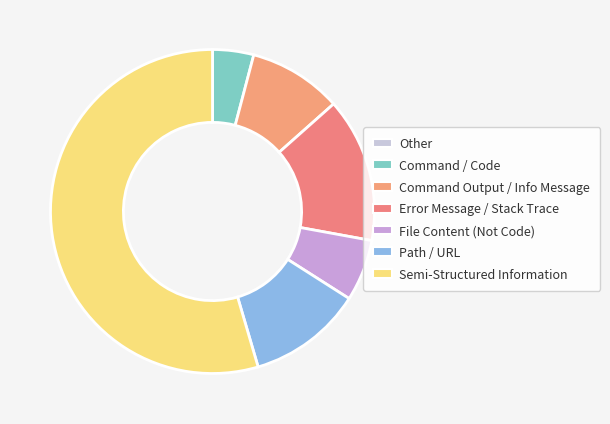

Which slice is the largest?

Semi-Structured Information